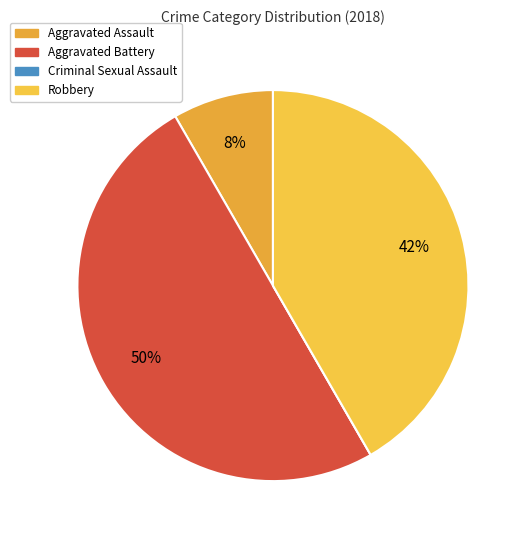

What portion of the pie excludes Aggravated Battery?

50.0%